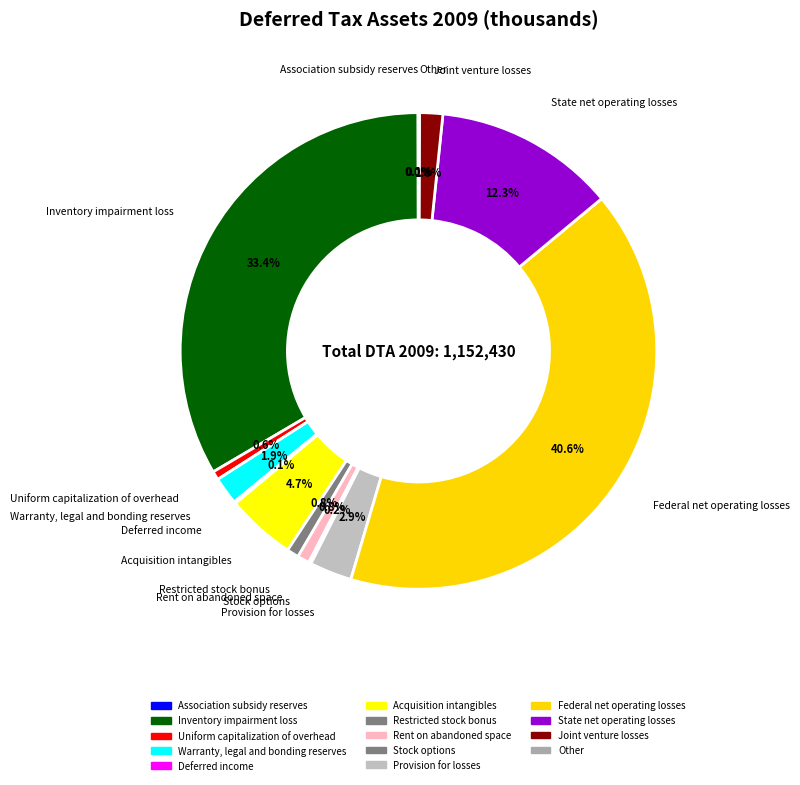

Which slice is the smallest?

Association subsidy reserves